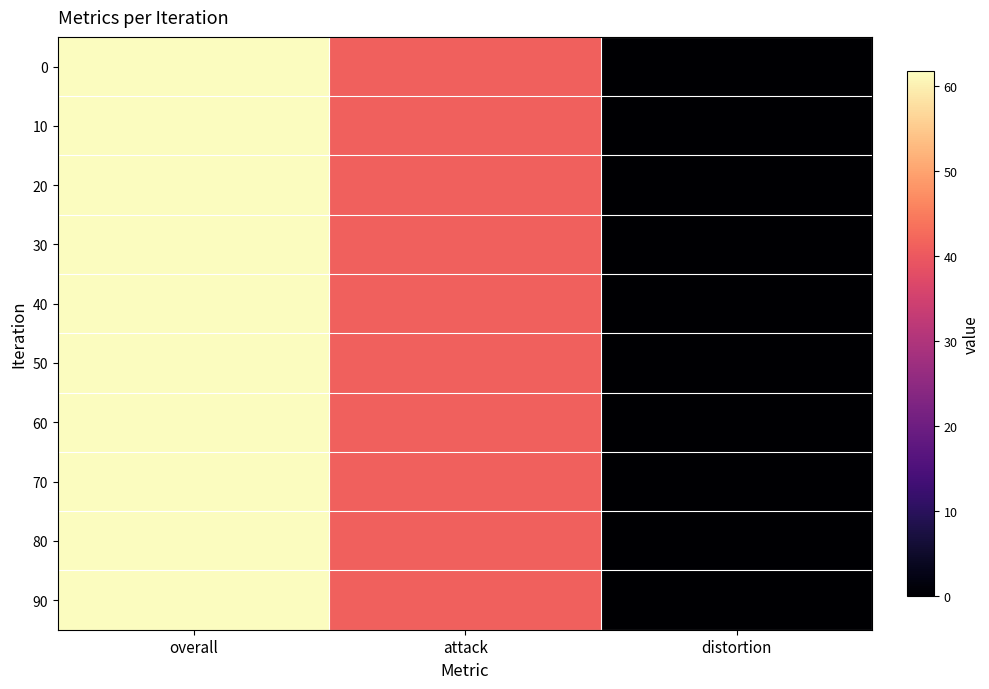

How many data points does each series have?

3